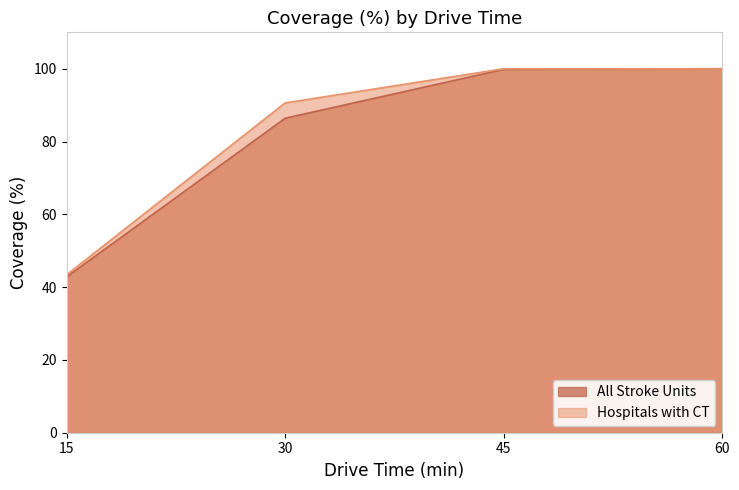

True or false: Hospitals with CT has more than 0 interior local peaks.

False